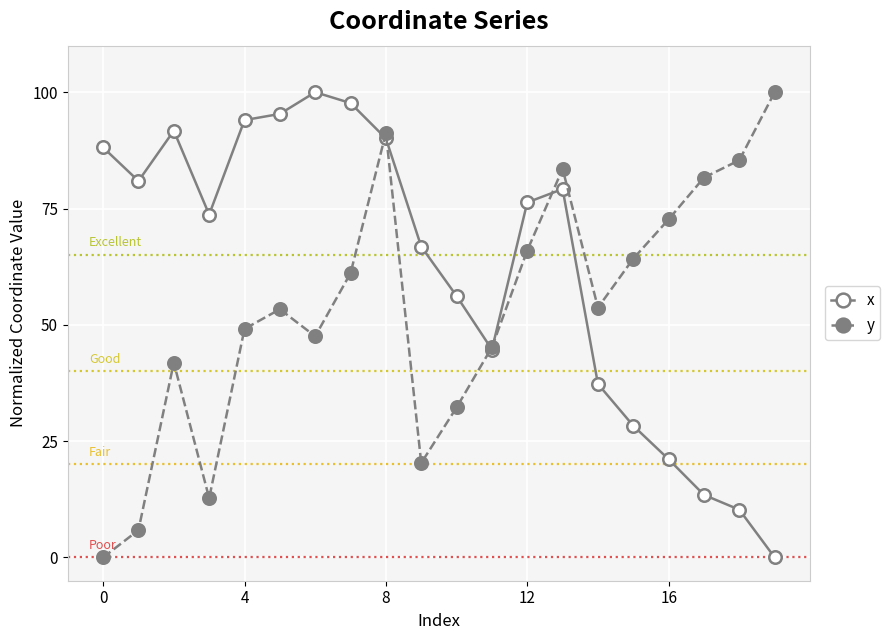

True or false: x has more than 1 interior local peaks.

True